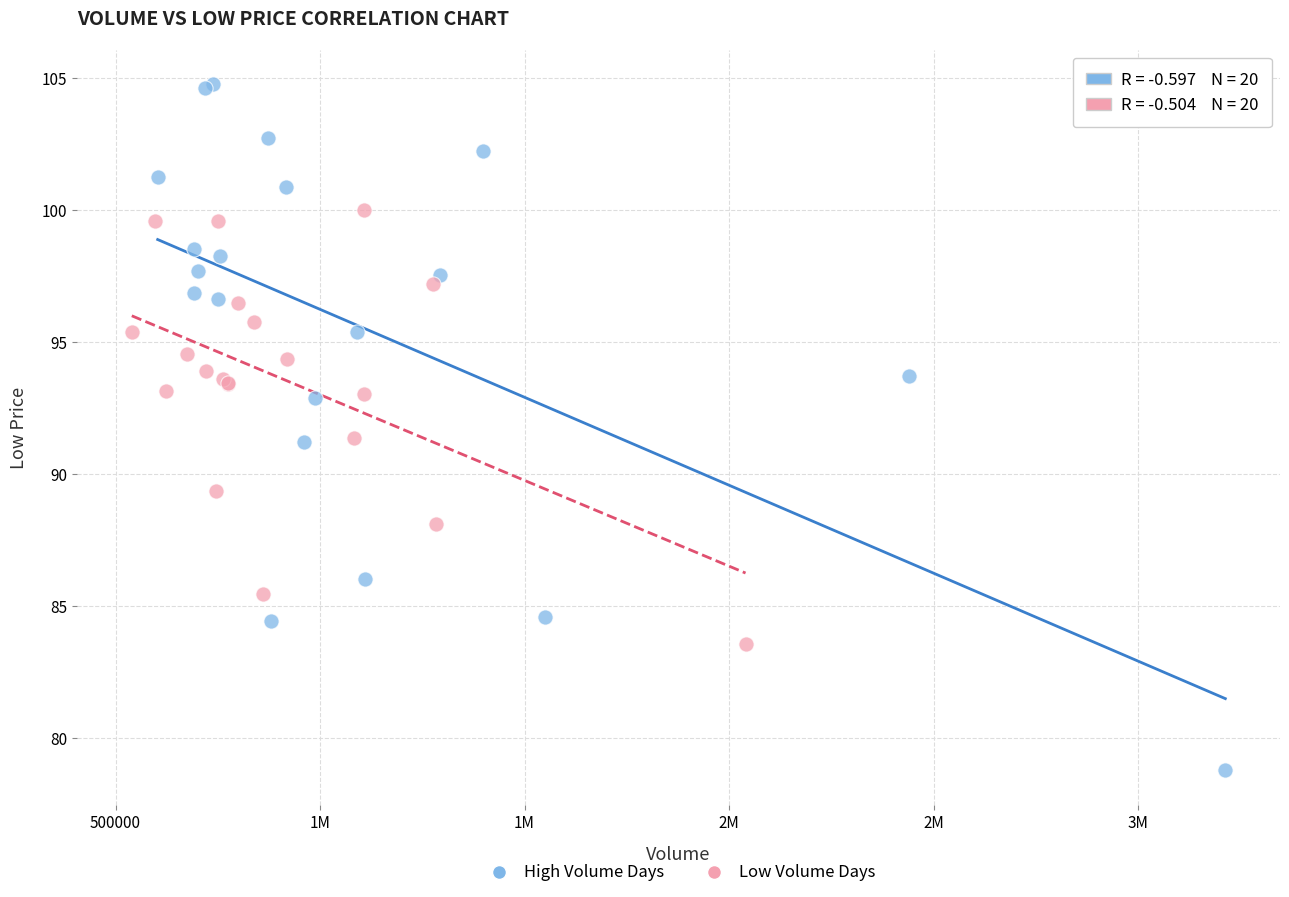

Which series reaches the minimum Y coordinate?

High Volume Days